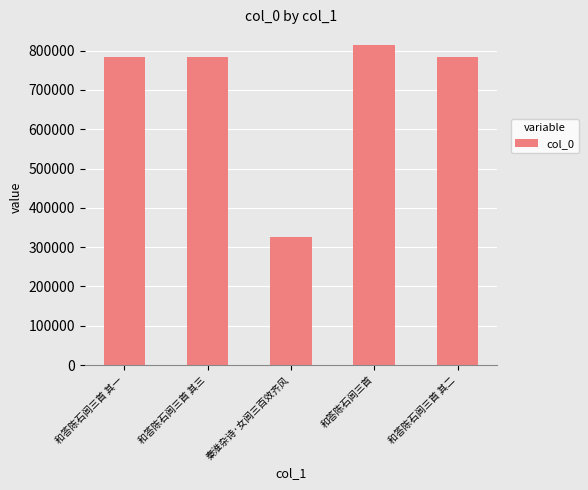

What is the sum of the values at 和答陈石闾三首 其三 and 和答陈石闾三首 其二?

1568813